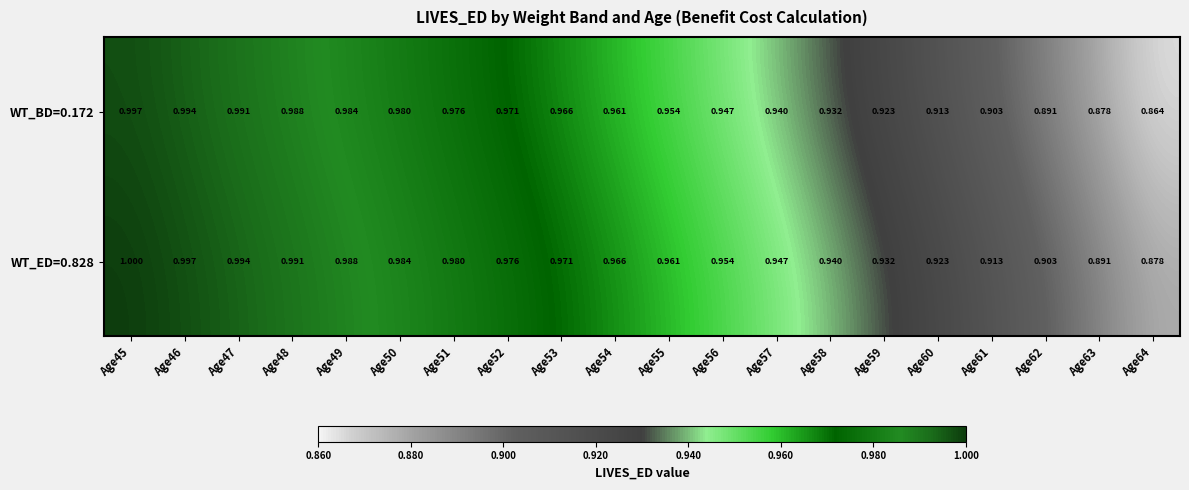

What is the total value across all series at Age56?

1.9